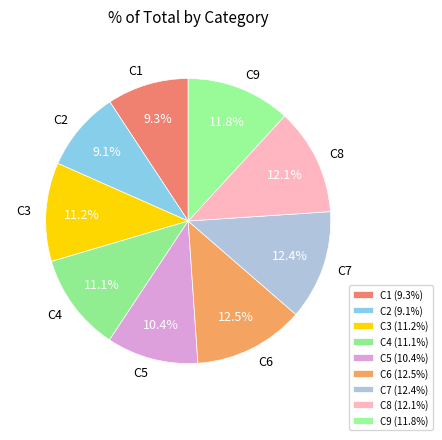

What percentage is the C2 slice, to the nearest percent?

9%